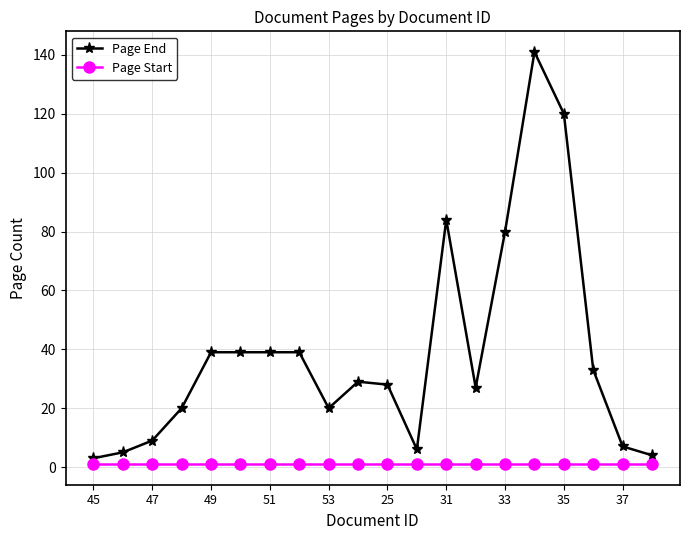

Which series has the largest total across all categories?

Page End